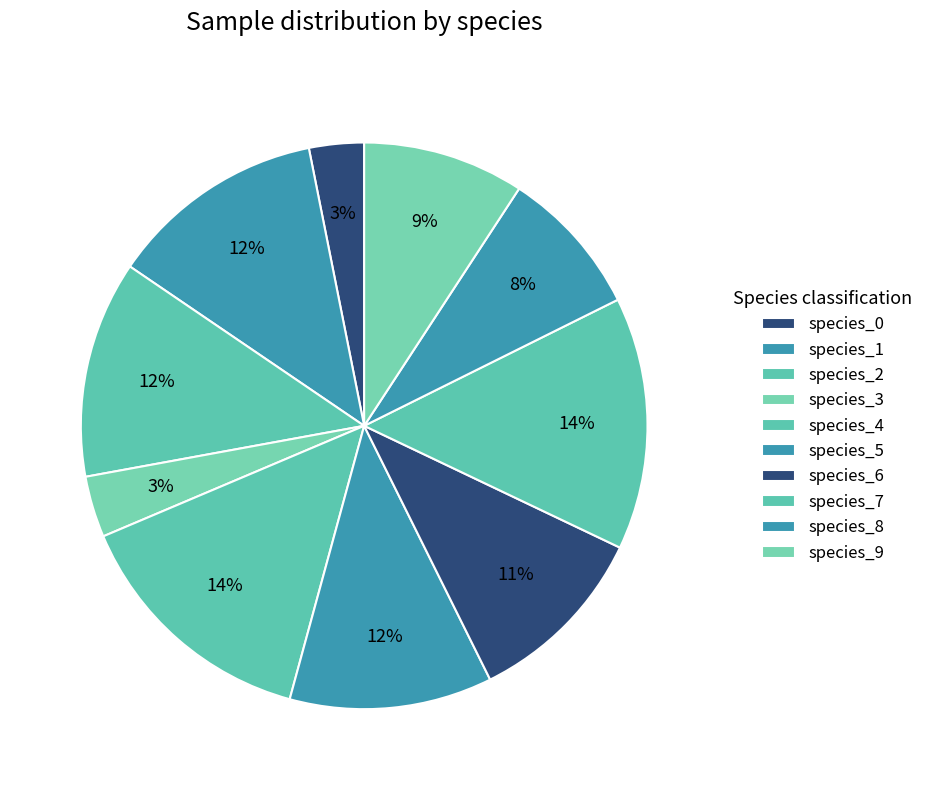

To the nearest percent, what portion does species_8 represent?

8%